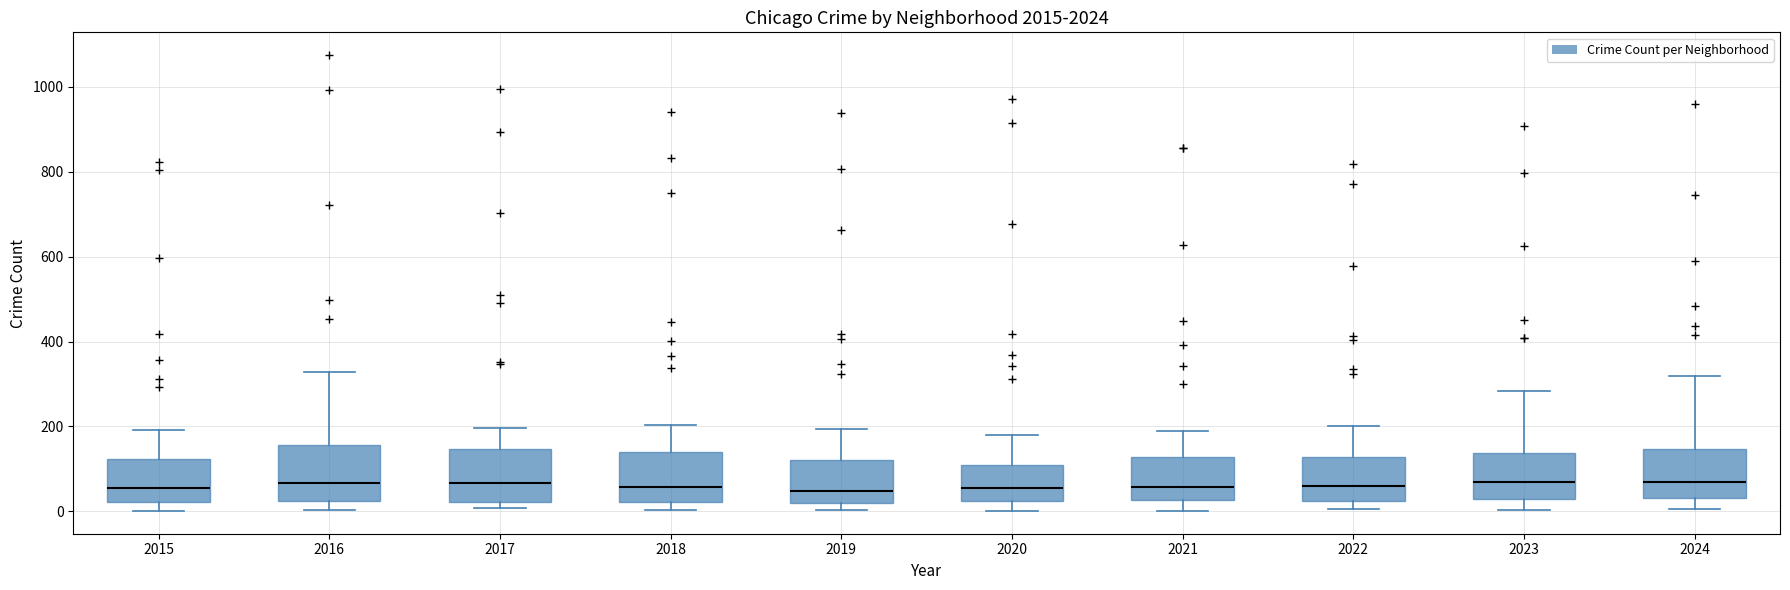

Reading left to right, transcribe this box plot: for each box, give where its median line is, the range the box spans, and where its two whiskers end, as read against the y-axis. The values are not printed on the chart, so give them approximately, as read against the axis.

2015: median 60, box 20 to 120, whiskers 0 to 200
2016: median 60, box 20 to 160, whiskers 0 to 320
2017: median 60, box 20 to 140, whiskers 0 to 200
2018: median 60, box 20 to 140, whiskers 0 to 200
2019: median 40, box 20 to 120, whiskers 0 to 200
2020: median 60, box 20 to 100, whiskers 0 to 180
2021: median 60, box 20 to 120, whiskers 0 to 180
2022: median 60, box 20 to 120, whiskers 0 to 200
2023: median 60, box 20 to 140, whiskers 0 to 280
2024: median 60, box 40 to 140, whiskers 0 to 320